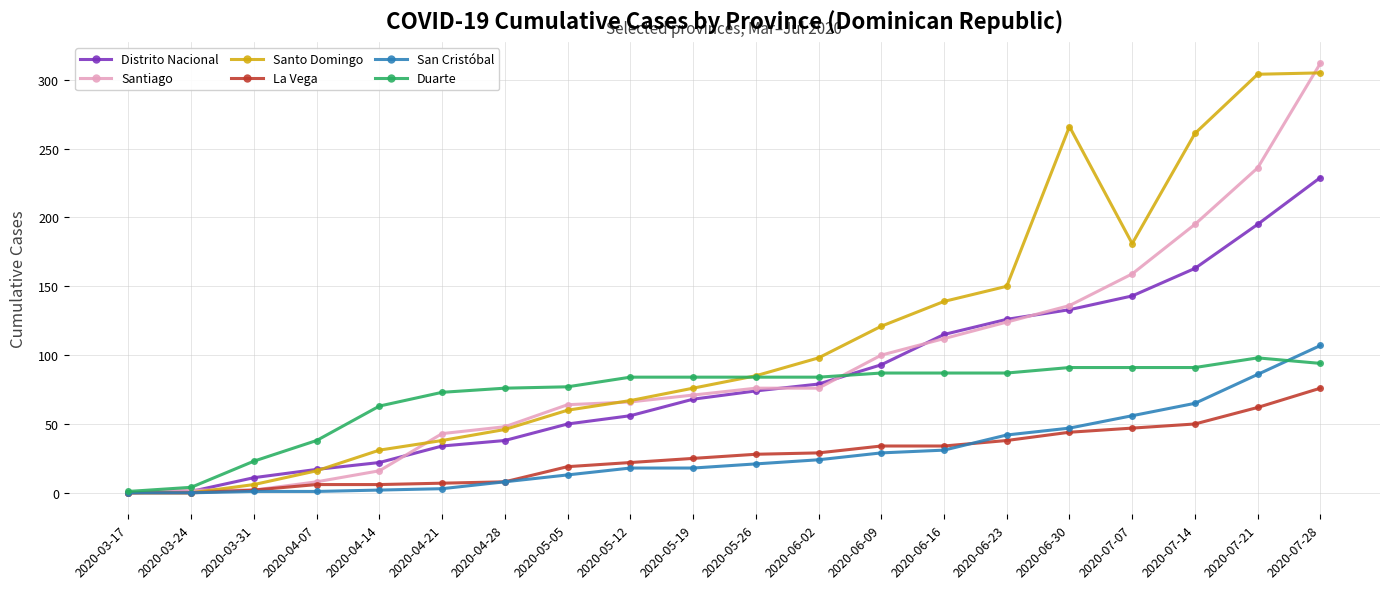

What are all the series names shown in the legend?

Distrito Nacional, Santiago, Santo Domingo, La Vega, San Cristóbal, Duarte